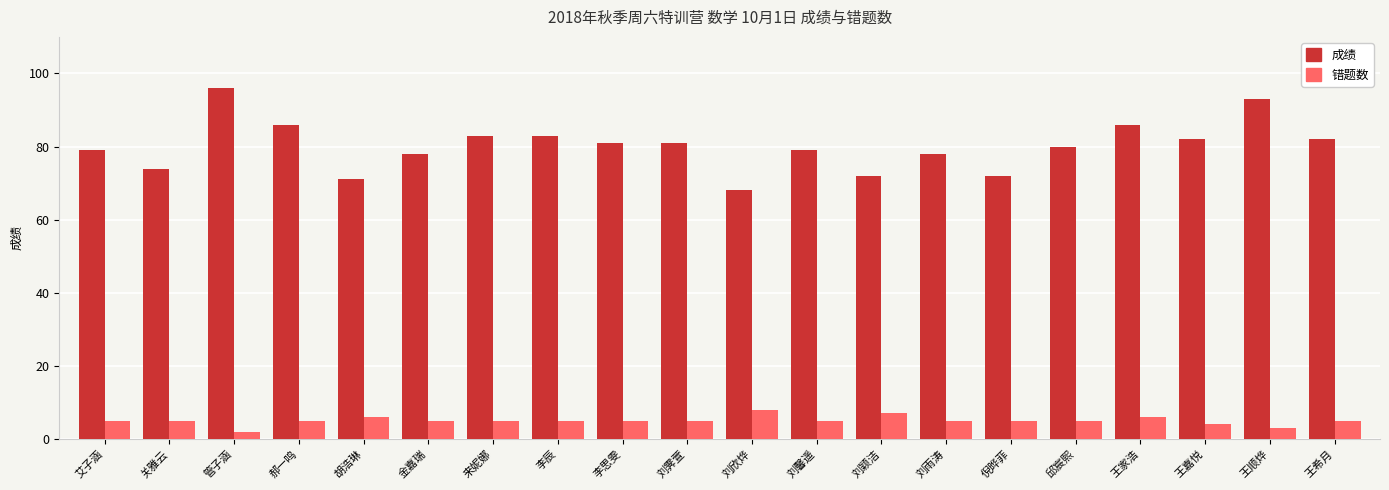

What value does the 成绩 series have at 来妮娜, to the nearest 10?

80